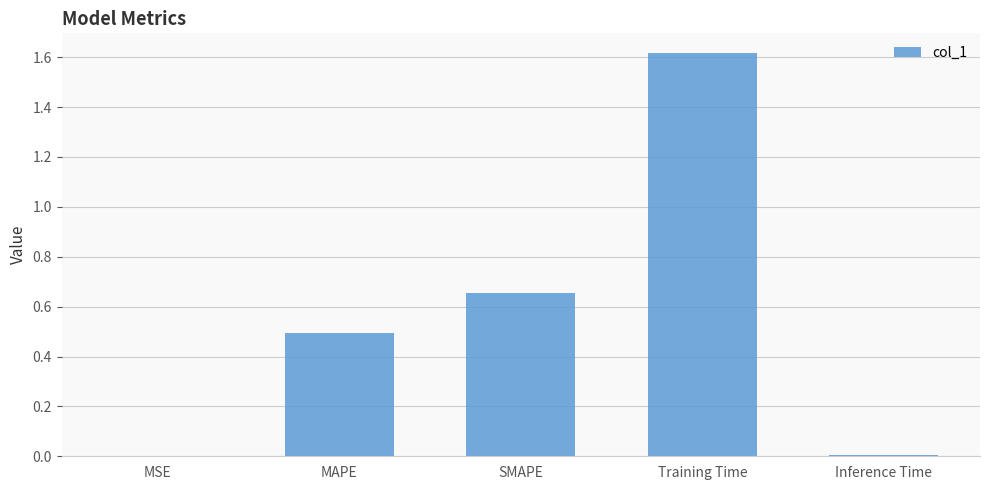

Which label corresponds to the largest value in the chart?

Training Time